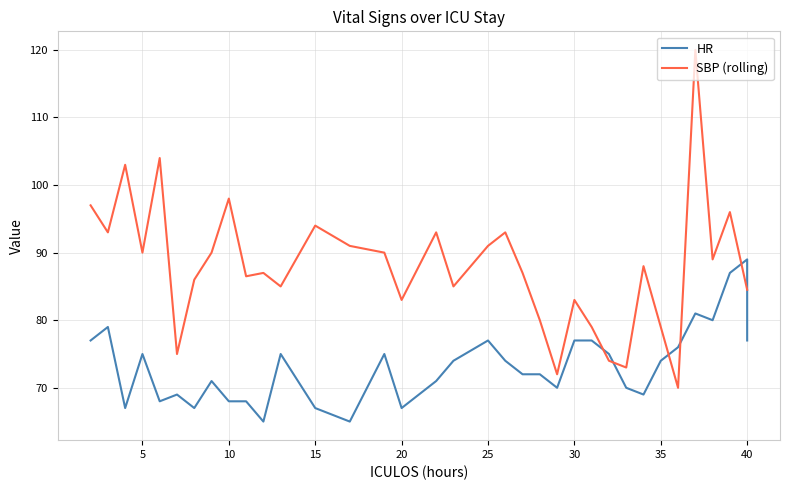

The value of SBP (rolling) at 15 is 43.8. True or false?

False